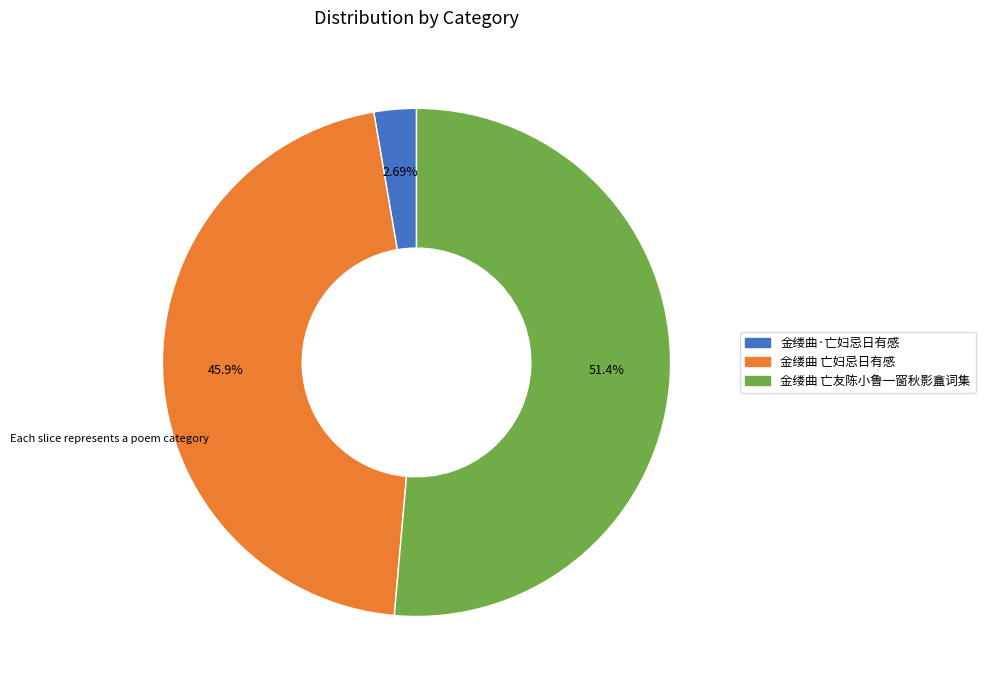

Combined, what portion of the pie is 金缕曲·亡妇忌日有感 and 金缕曲 亡妇忌日有感?

48.6%